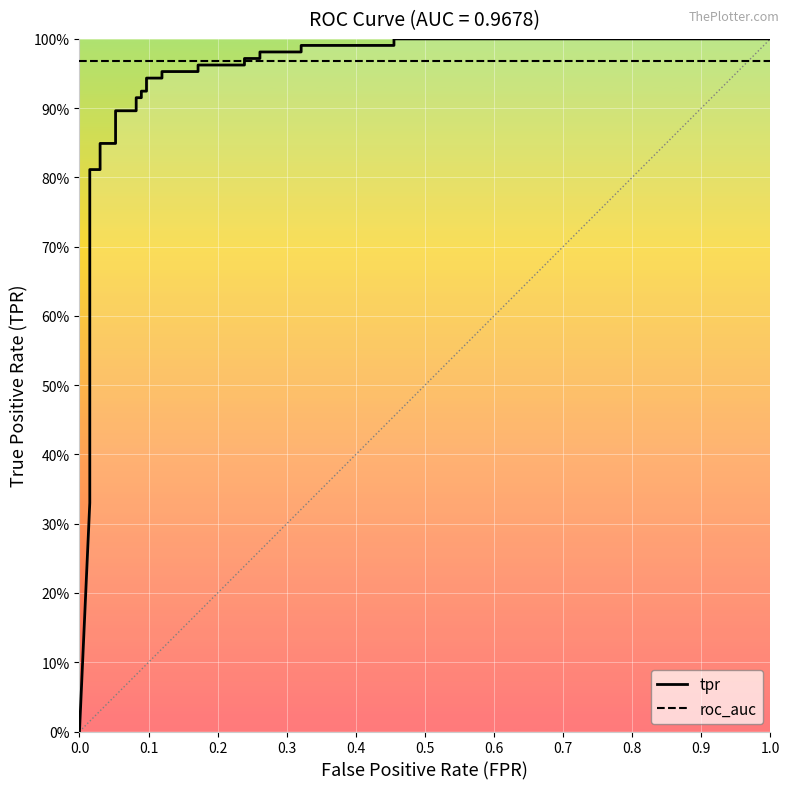

Rank the series by their maximum value, from lowest to highest.

roc_auc, tpr